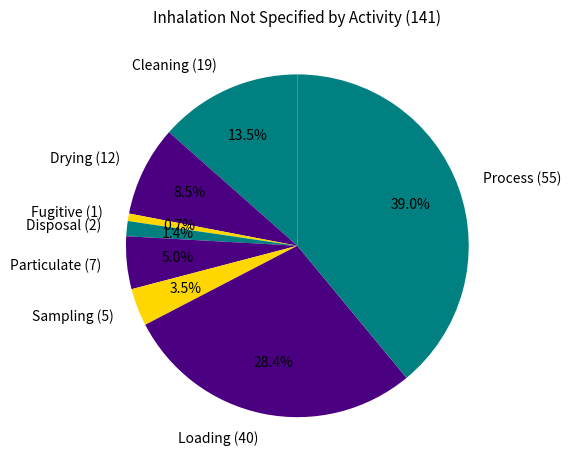

To the nearest percent, what is the difference between the largest and smallest slice percentages?

38%